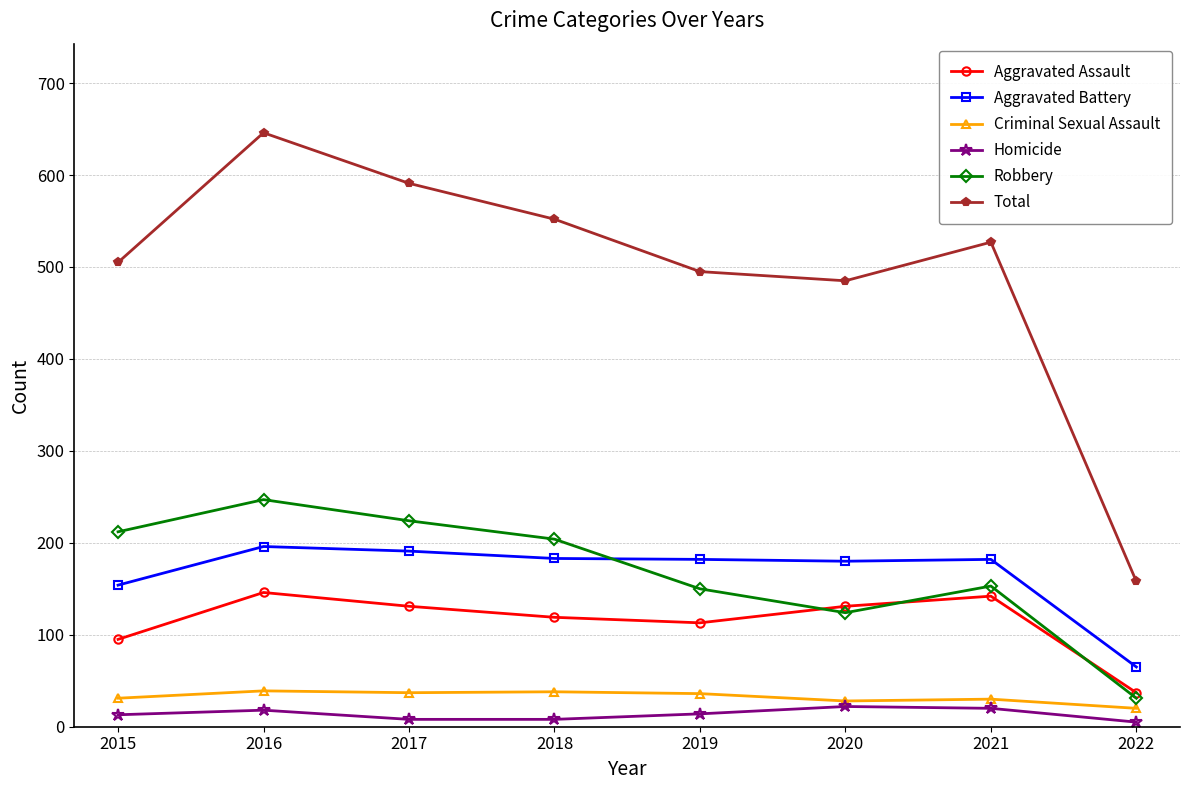

Is this an area chart (filled region under the line)?

No